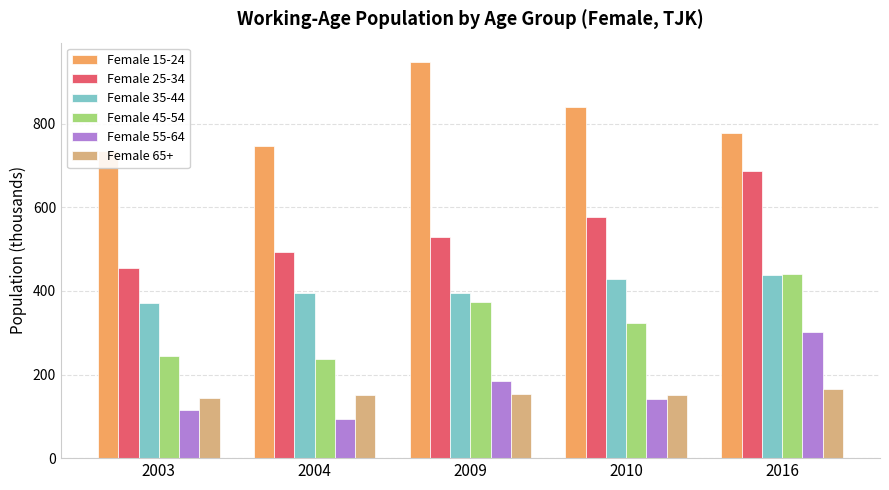

True or false: Female 25-34 has a value of 733.4 at 2004.

False